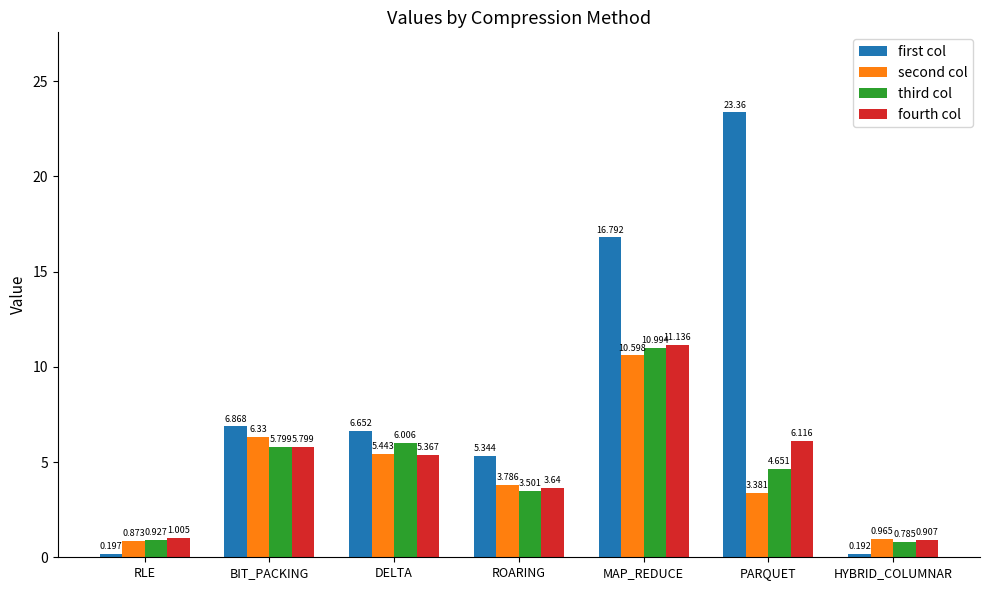

List the labels in order of first col value, largest first.

PARQUET, MAP_REDUCE, BIT_PACKING, DELTA, ROARING, RLE, HYBRID_COLUMNAR